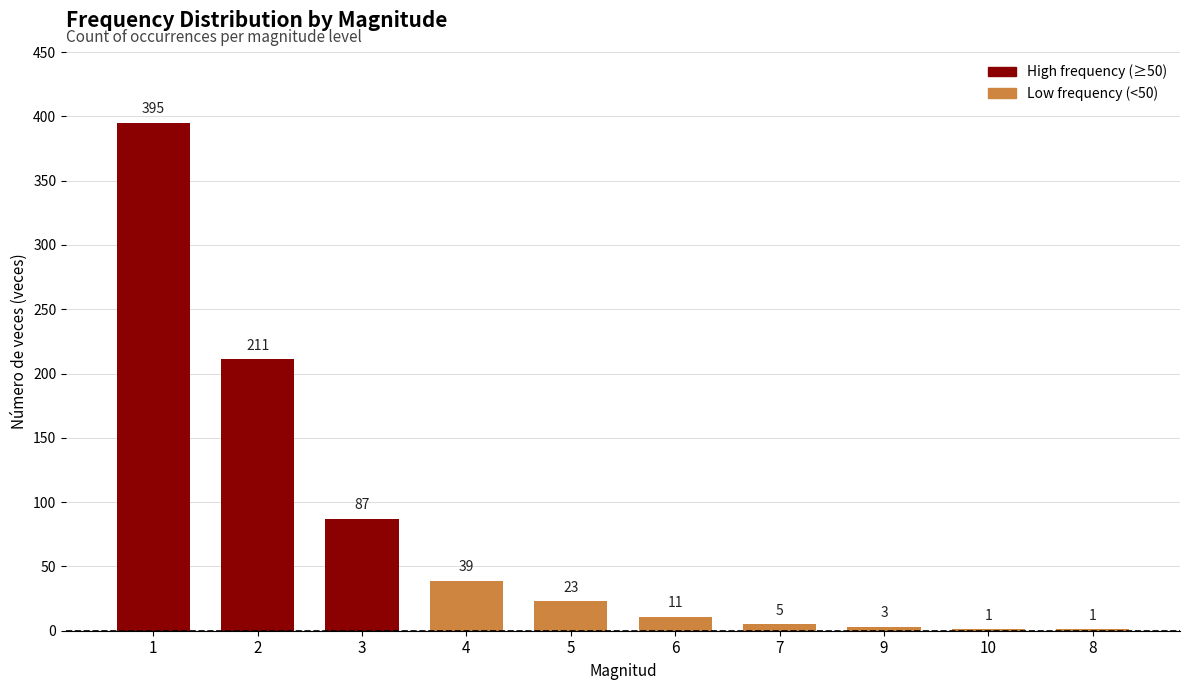

Does the chart contain stacked bars?

No